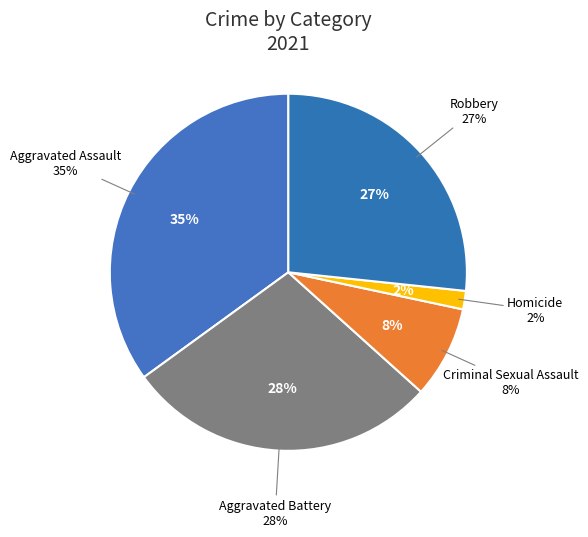

Which has a higher value, Criminal Sexual Assault or Aggravated Battery?

Aggravated Battery